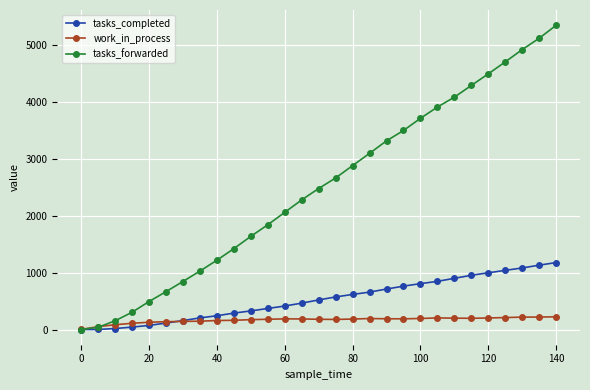

Does the chart display data point markers on the line(s)?

Yes